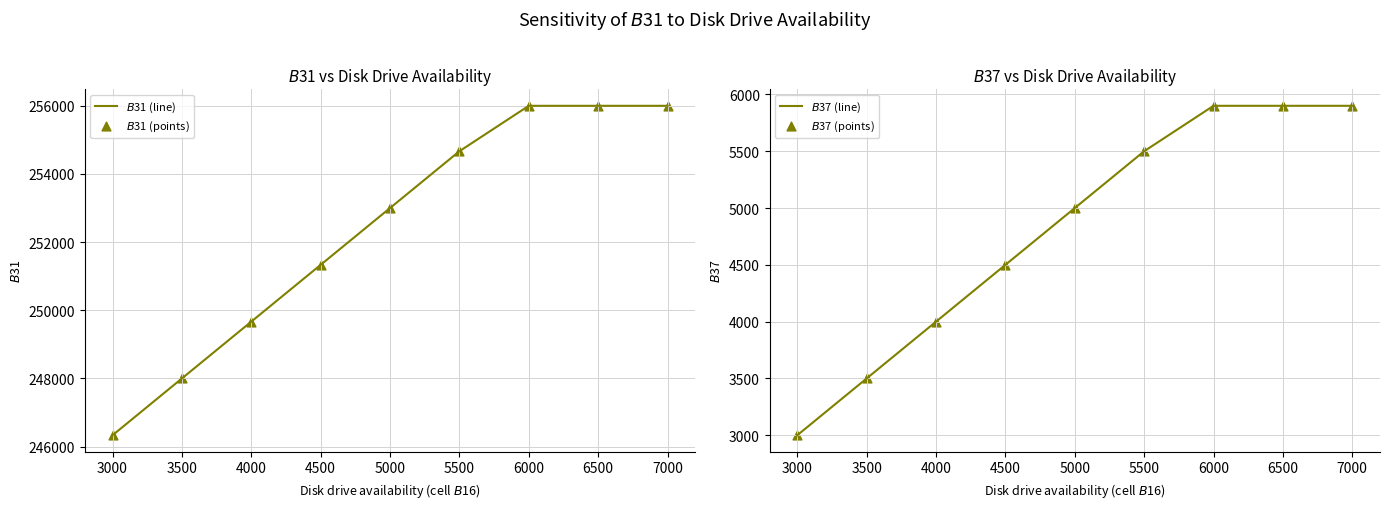

Is the value of $B$31 (line) at 5500 greater than the value of $B$37 (line) at 5000?

Yes